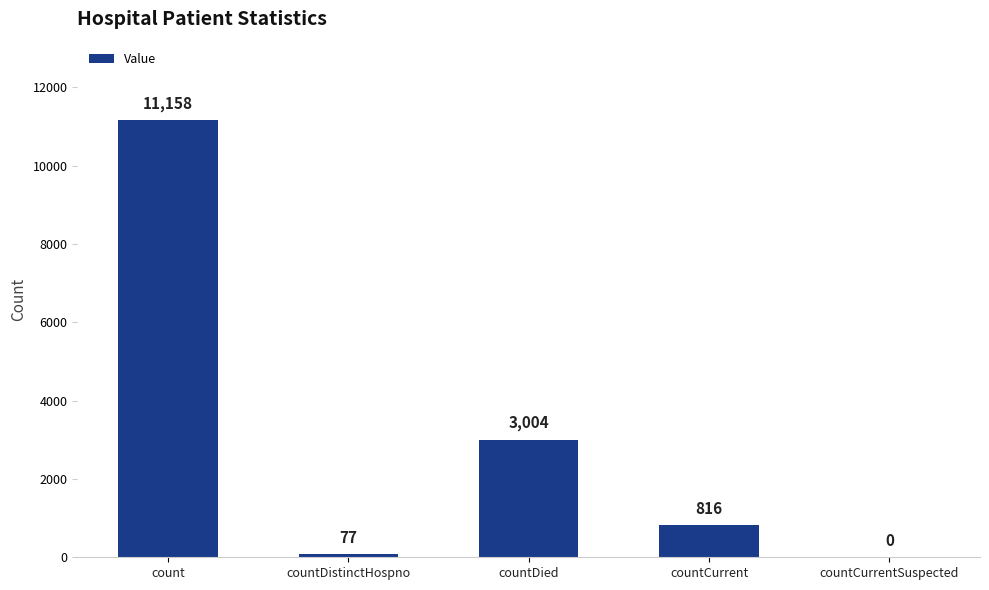

Approximately how many times larger is the value at countCurrent compared to count?

0.1